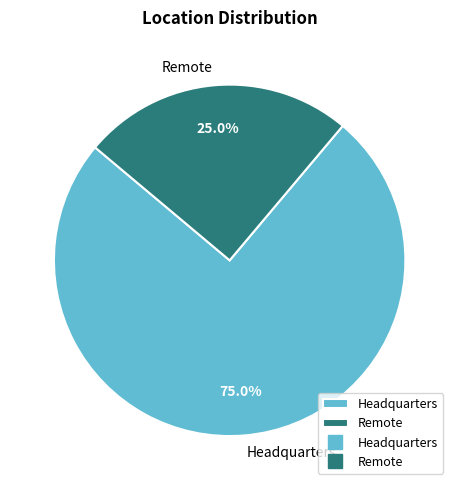

Does Headquarters account for over 50% of the chart?

Yes